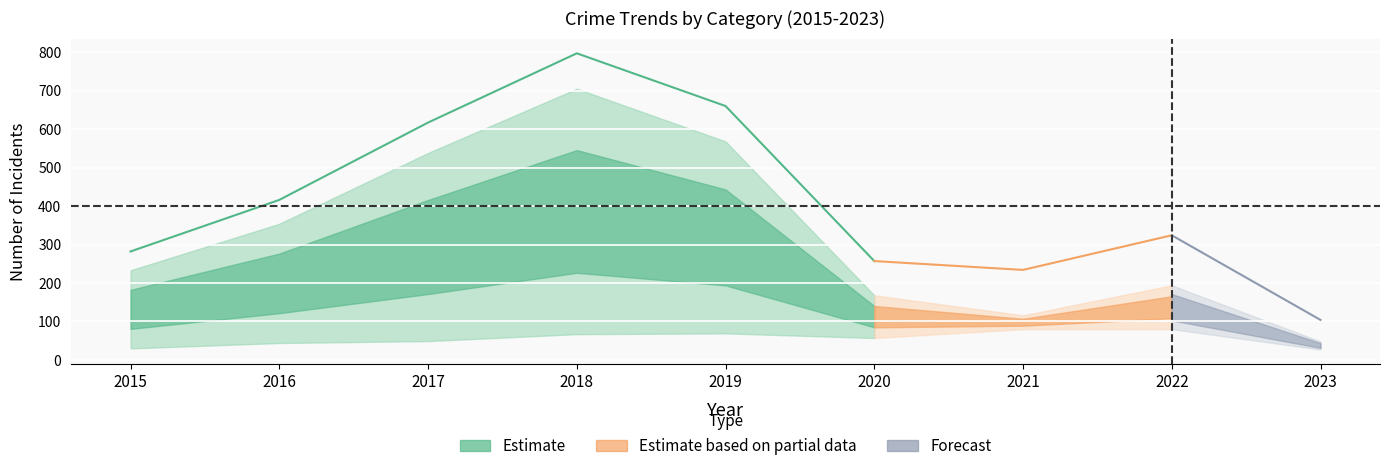

At which label is Theft closest to 376?

2016